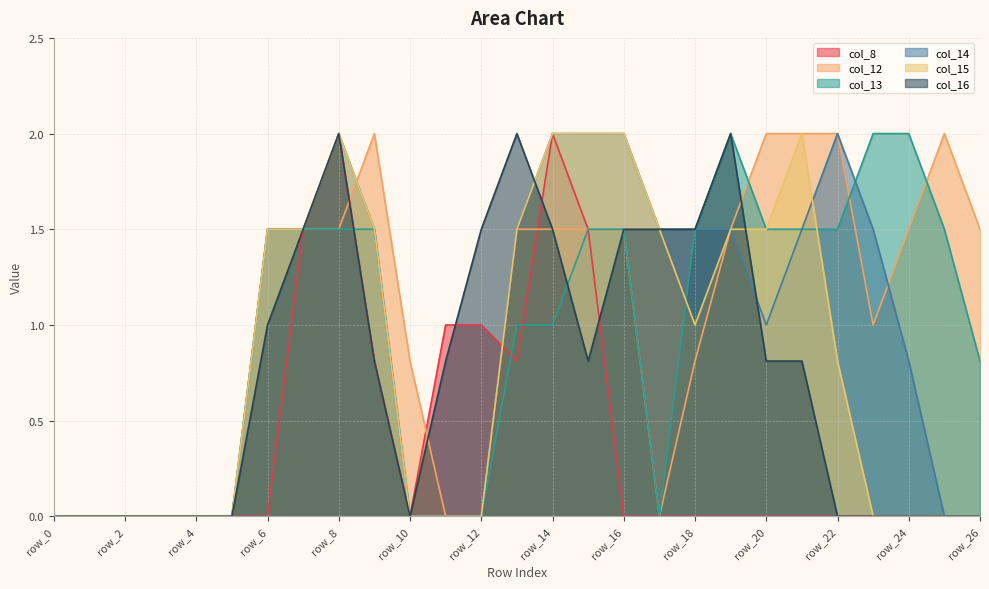

Reading right to left, list all the values displayed in this chart.

col_8: row_26=0.0	row_25=0.0	row_24=0.0	row_23=0.0	row_22=0.0	row_21=0.0	row_20=0.0	row_19=0.0	row_18=0.0	row_17=0.0	row_16=0.0	row_15=1.5	row_14=2.0	row_13=0.8	row_12=1.0	row_11=1.0	row_10=0.0	row_9=0.8	row_8=2.0	row_7=1.5	row_6=0.0	row_5=0.0	row_4=0.0	row_3=0.0	row_2=0.0	row_1=0.0	row_0=0.0
col_12: row_26=1.5	row_25=2.0	row_24=1.5	row_23=1.0	row_22=2.0	row_21=2.0	row_20=2.0	row_19=1.5	row_18=0.8	row_17=0.0	row_16=1.5	row_15=1.5	row_14=1.5	row_13=1.5	row_12=0.0	row_11=0.0	row_10=0.8	row_9=2.0	row_8=1.5	row_7=1.5	row_6=1.5	row_5=0.0	row_4=0.0	row_3=0.0	row_2=0.0	row_1=0.0	row_0=0.0
col_13: row_26=0.8	row_25=1.5	row_24=2.0	row_23=2.0	row_22=1.5	row_21=1.5	row_20=1.5	row_19=2.0	row_18=1.5	row_17=0.0	row_16=1.5	row_15=1.5	row_14=1.0	row_13=1.0	row_12=0.0	row_11=0.0	row_10=0.0	row_9=1.5	row_8=1.5	row_7=1.5	row_6=1.5	row_5=0.0	row_4=0.0	row_3=0.0	row_2=0.0	row_1=0.0	row_0=0.0
col_14: row_26=0.0	row_25=0.0	row_24=0.8	row_23=1.5	row_22=2.0	row_21=1.5	row_20=1.0	row_19=1.5	row_18=1.5	row_17=1.5	row_16=2.0	row_15=2.0	row_14=2.0	row_13=1.5	row_12=0.0	row_11=0.0	row_10=0.0	row_9=1.5	row_8=2.0	row_7=1.5	row_6=1.5	row_5=0.0	row_4=0.0	row_3=0.0	row_2=0.0	row_1=0.0	row_0=0.0
col_15: row_26=0.0	row_25=0.0	row_24=0.0	row_23=0.0	row_22=0.8	row_21=2.0	row_20=1.5	row_19=1.5	row_18=1.0	row_17=1.5	row_16=2.0	row_15=2.0	row_14=2.0	row_13=1.5	row_12=0.0	row_11=0.0	row_10=0.0	row_9=1.5	row_8=2.0	row_7=1.5	row_6=1.5	row_5=0.0	row_4=0.0	row_3=0.0	row_2=0.0	row_1=0.0	row_0=0.0
col_16: row_26=0.0	row_25=0.0	row_24=0.0	row_23=0.0	row_22=0.0	row_21=0.8	row_20=0.8	row_19=2.0	row_18=1.5	row_17=1.5	row_16=1.5	row_15=0.8	row_14=1.5	row_13=2.0	row_12=1.5	row_11=0.8	row_10=0.0	row_9=0.8	row_8=2.0	row_7=1.5	row_6=1.0	row_5=0.0	row_4=0.0	row_3=0.0	row_2=0.0	row_1=0.0	row_0=0.0